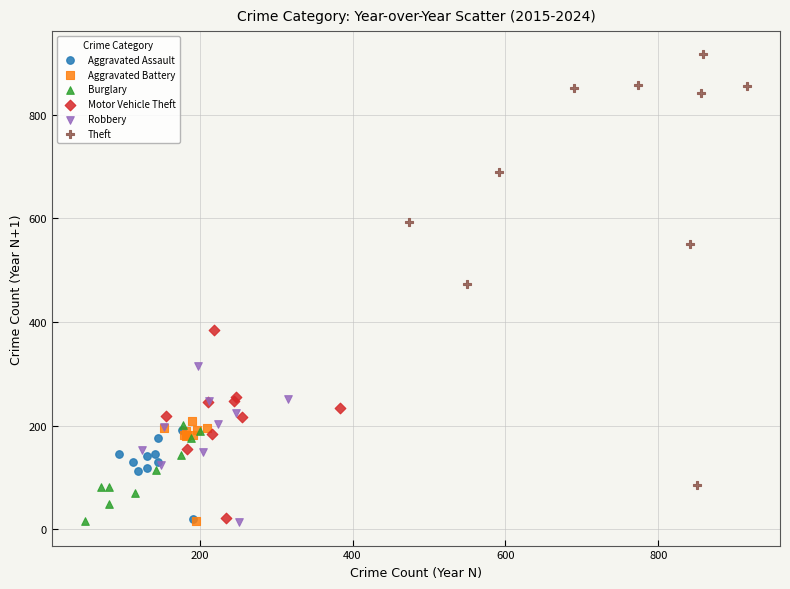

Which series has the widest spread of Y values?

Theft